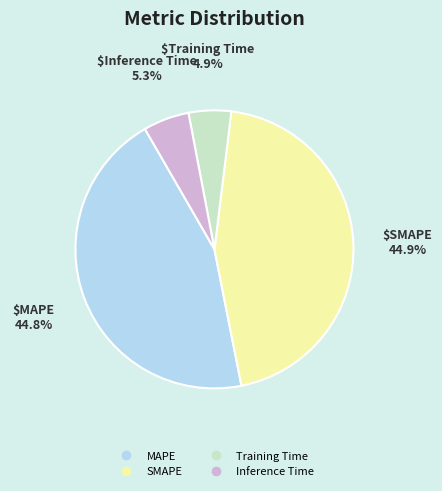

True or false: SMAPE accounts for 39% of the total.

False